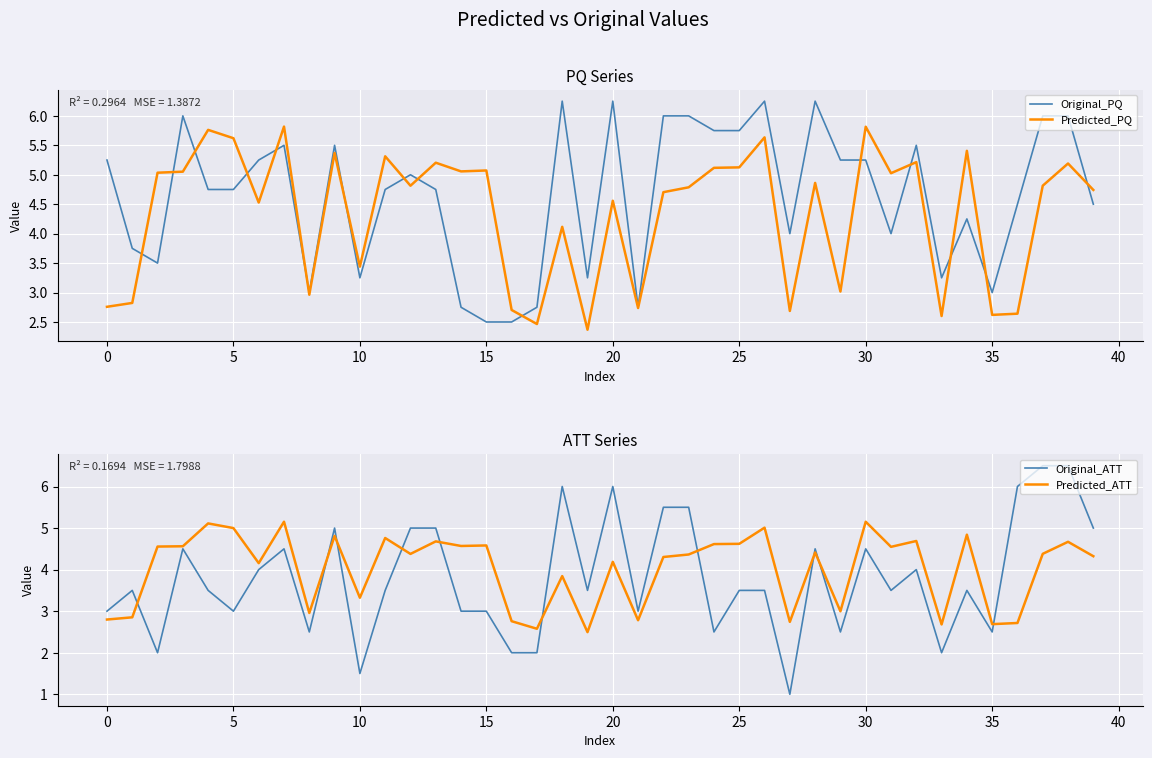

What is the minimum value for Predicted_PQ?

2.4